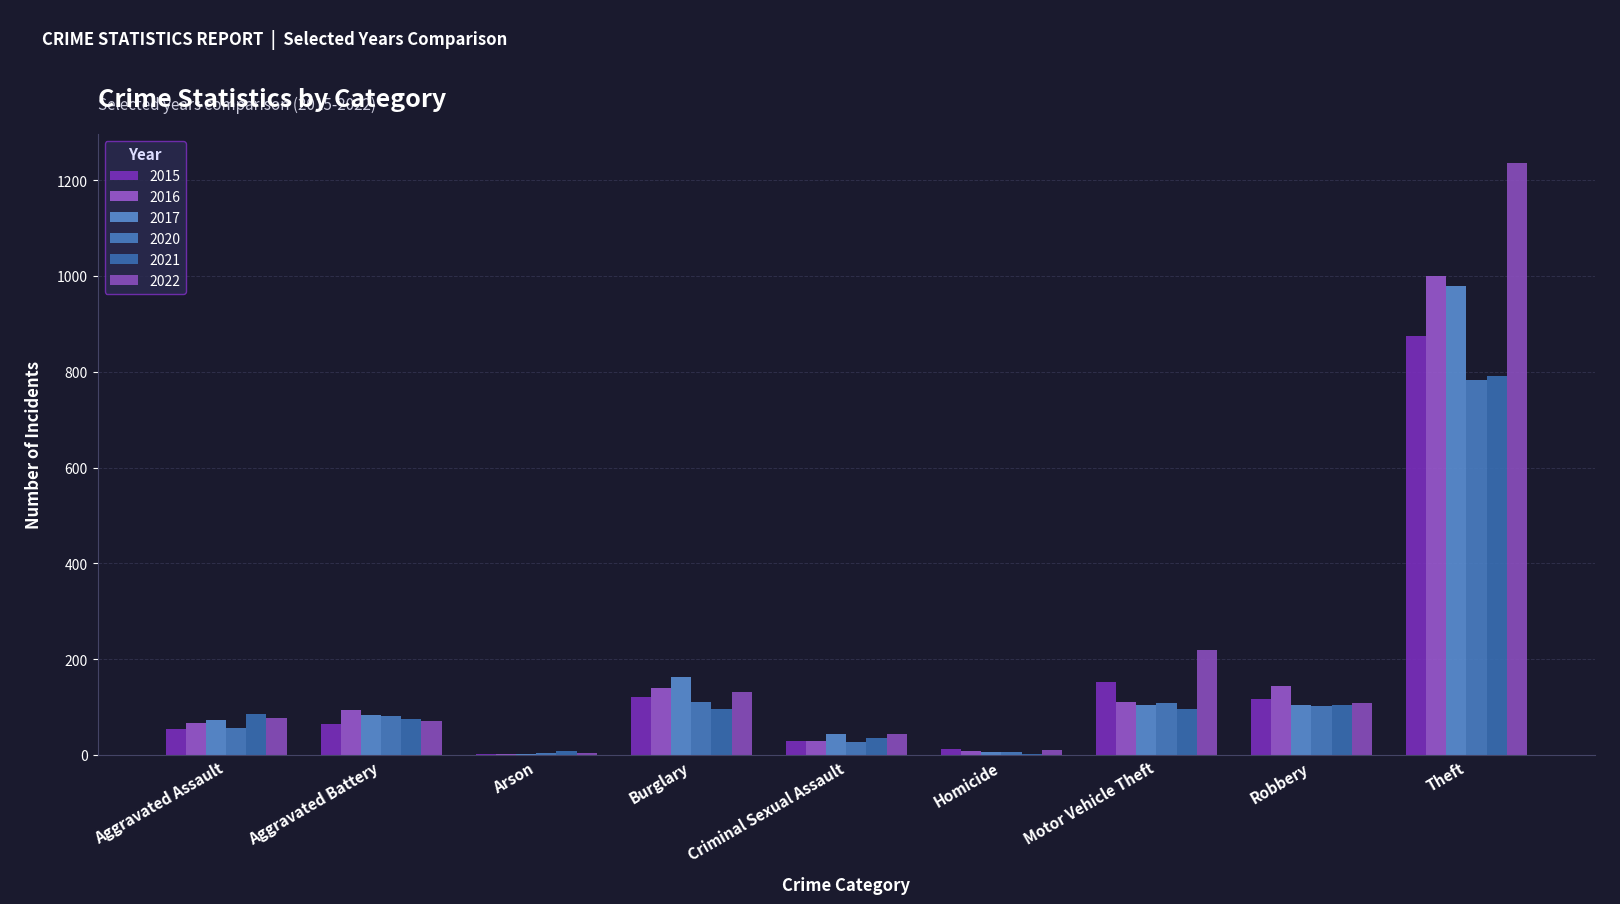

The value of 2017 at Theft is 1515. True or false?

False